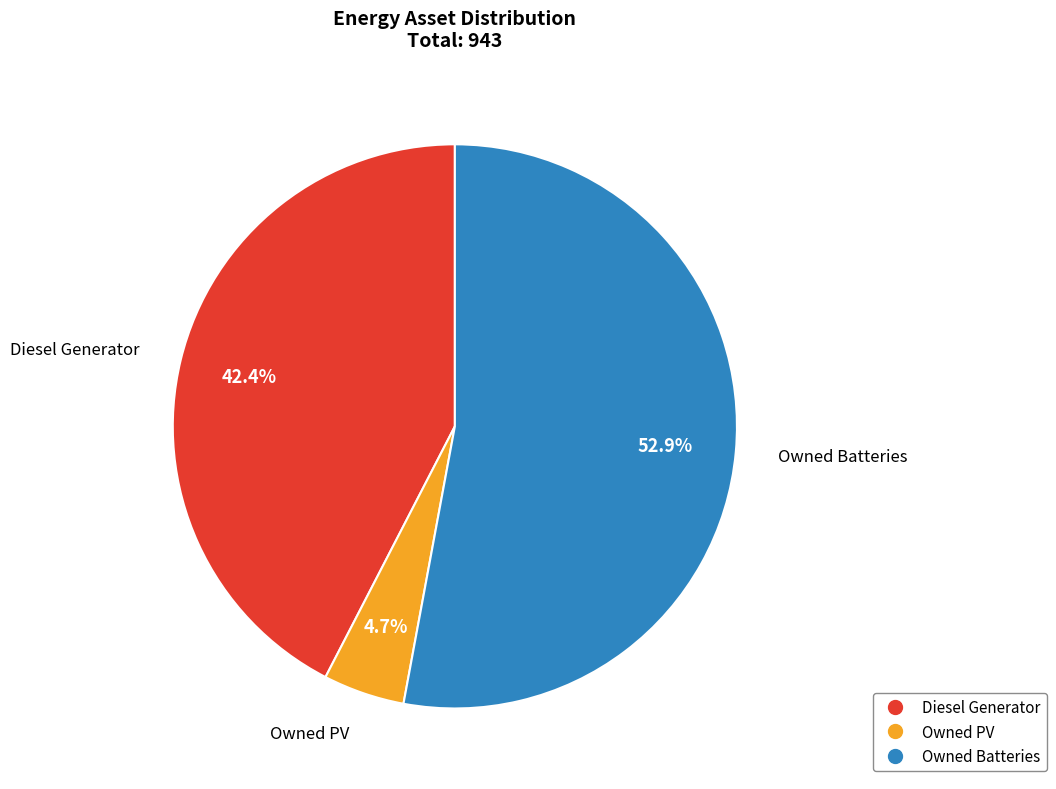

To the nearest percent, what portion does Owned PV represent?

5%